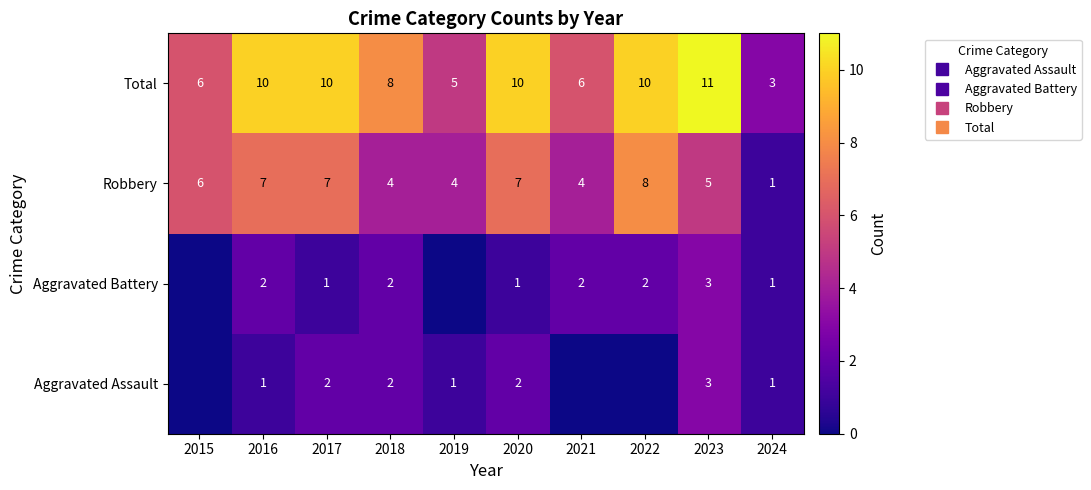

True or false: Total has a value of 5 at 2019.

True